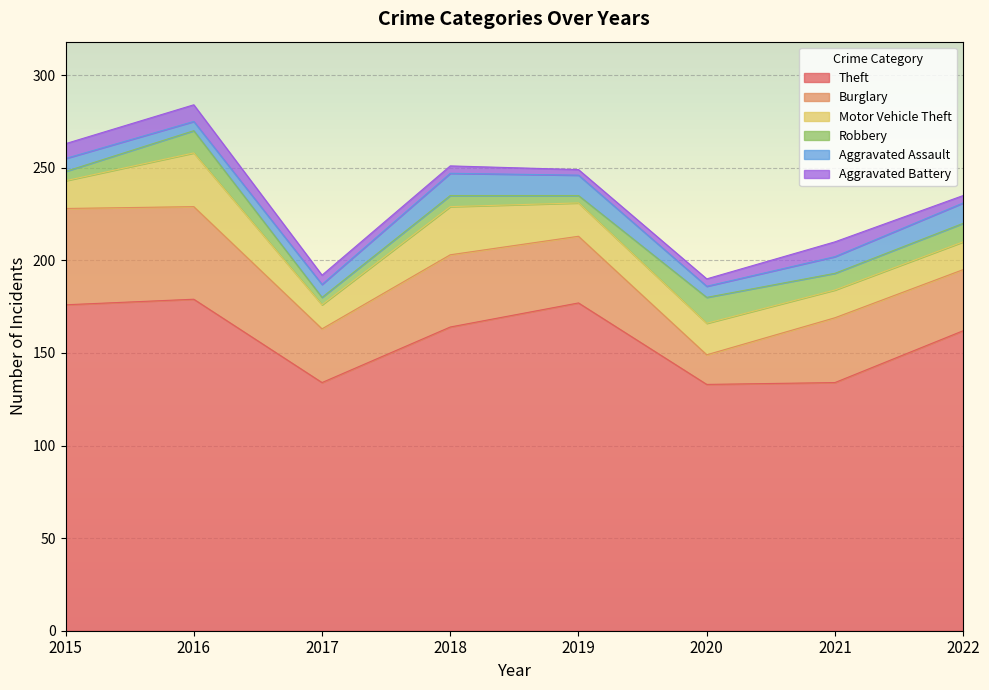

True or false: Theft and Robbery cross at least once.

False